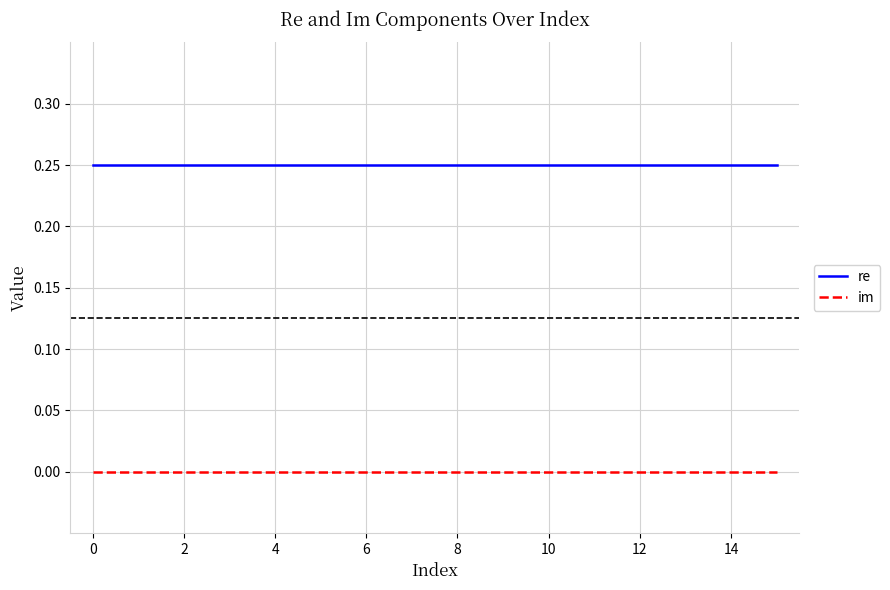

True or false: im and re intersect in this chart.

False